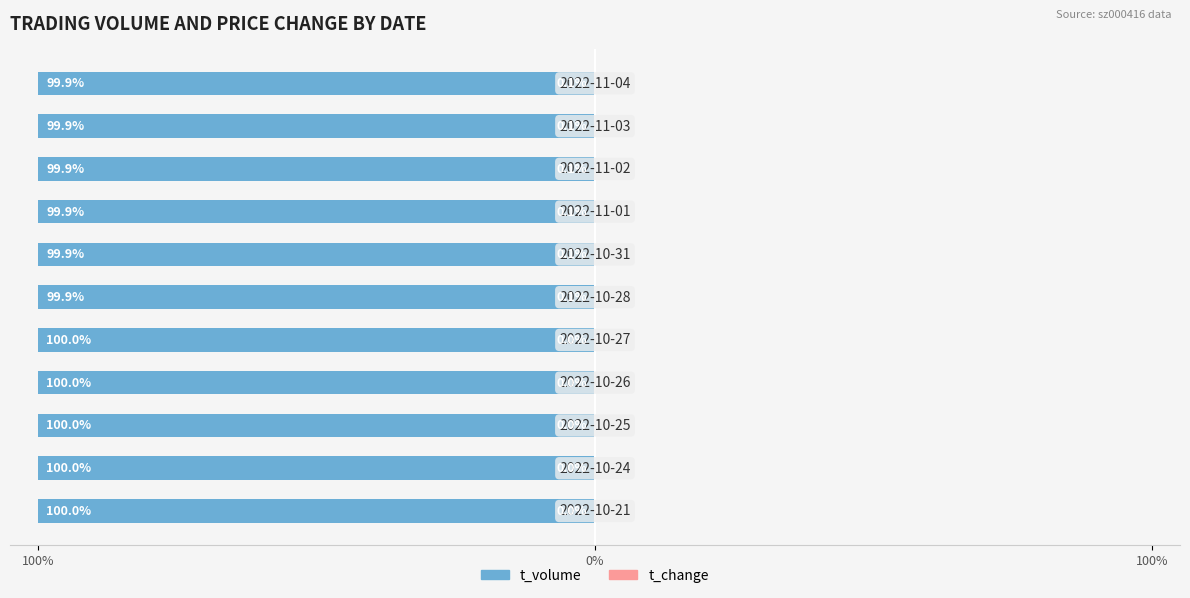

Between 4 and 7, which is larger?

7